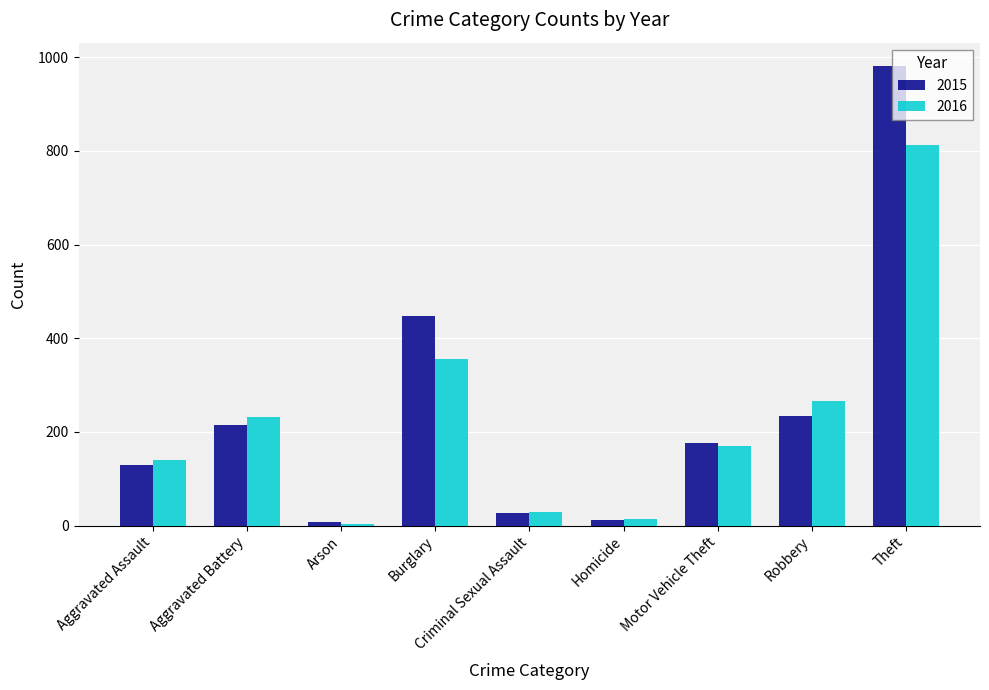

List the series in order of their overall mean, highest first.

2015, 2016